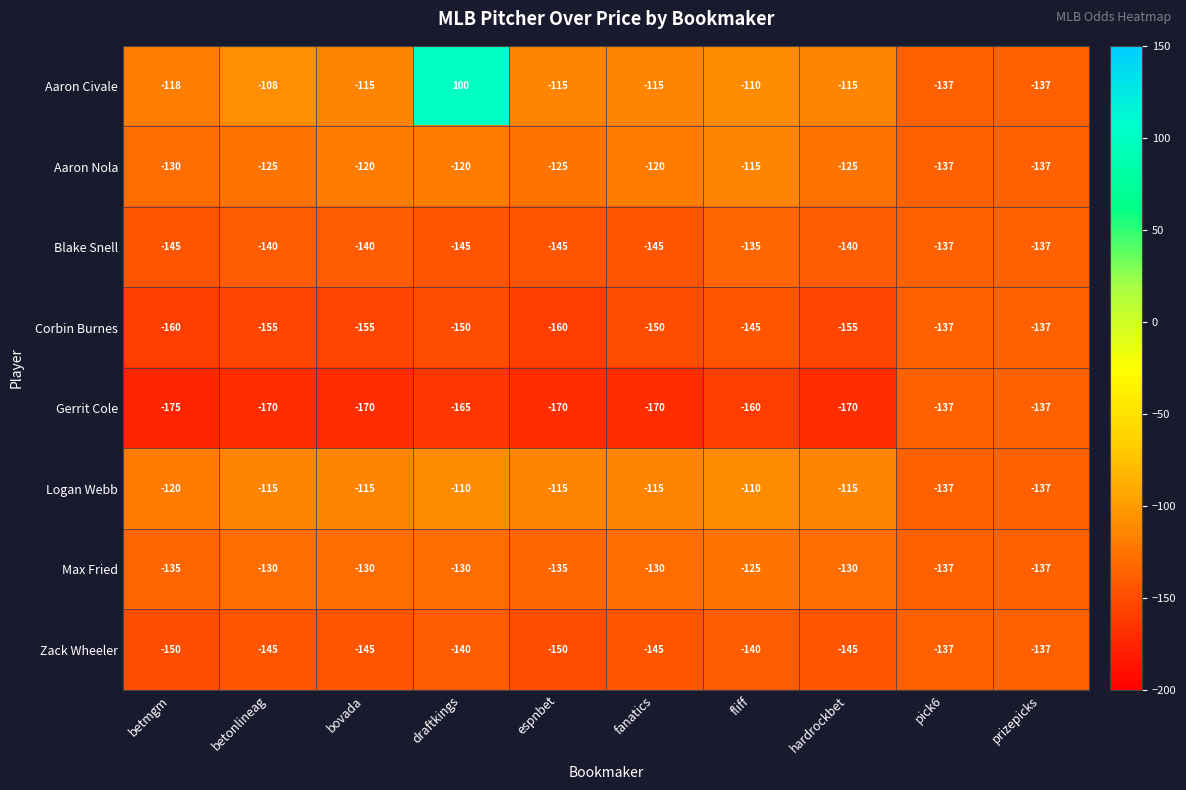

What is the greatest value displayed?

100